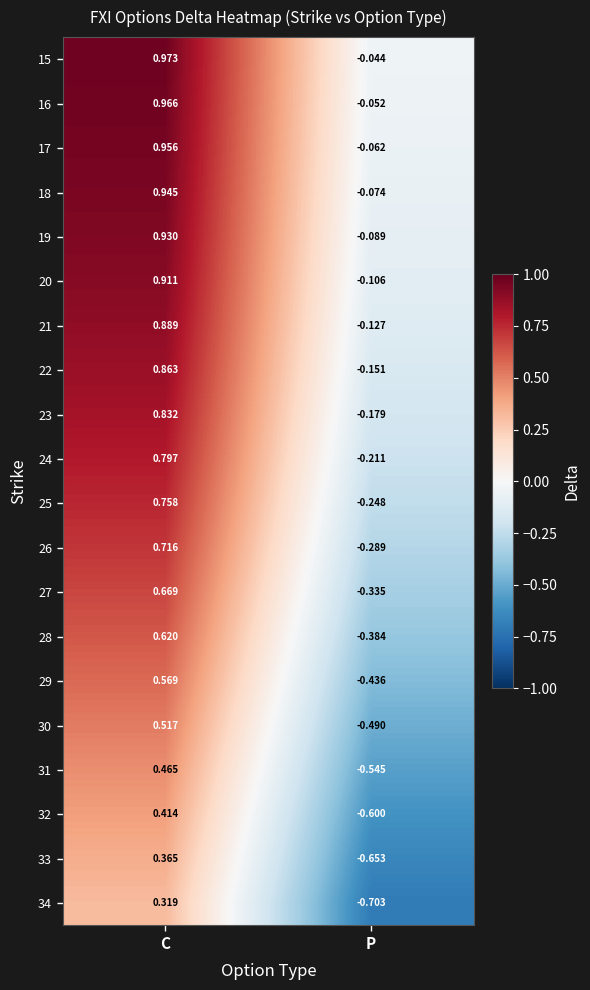

Where is 28 nearest to the value 0?

P